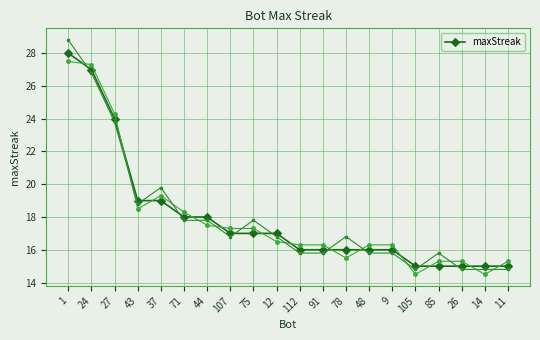

The value at 44 is 18. True or false?

True